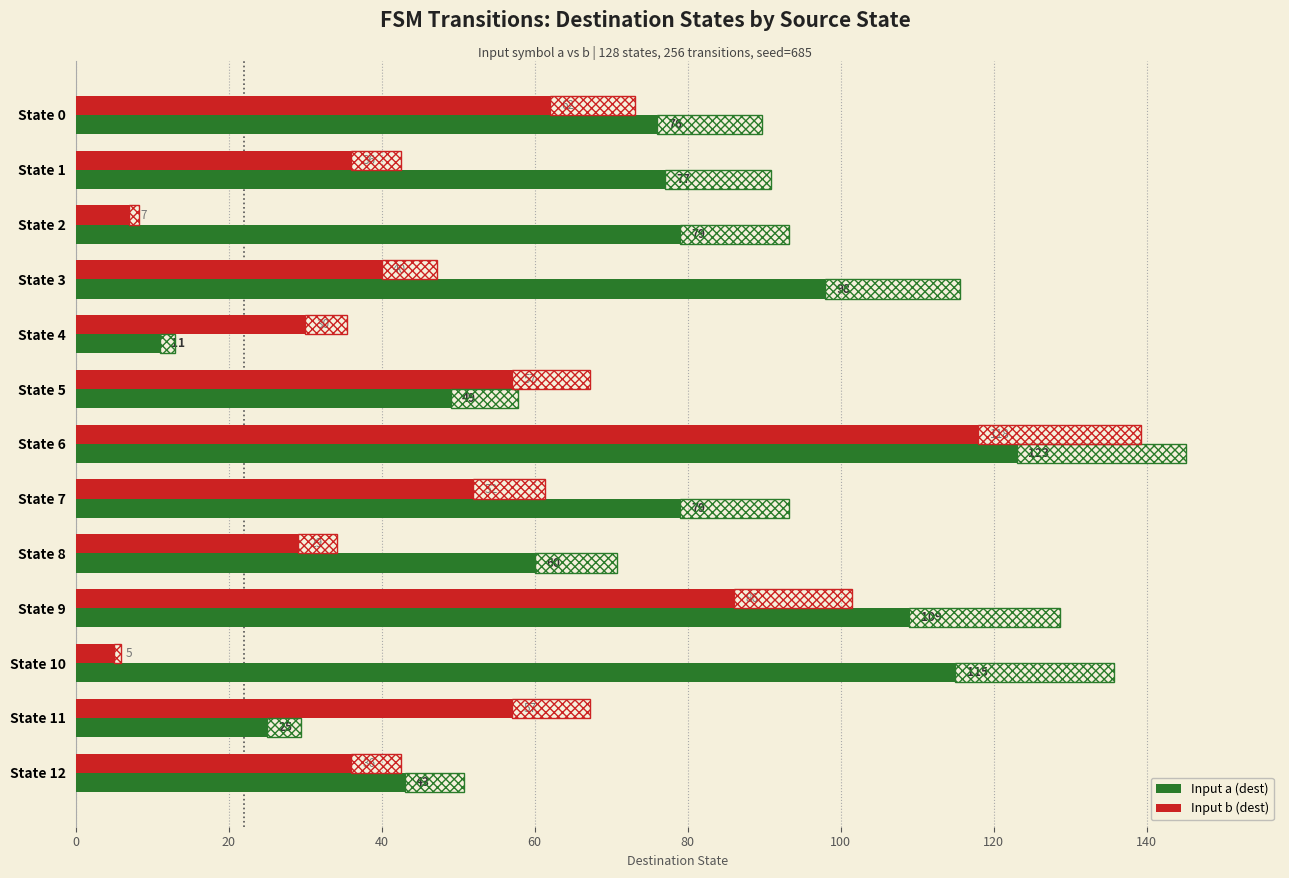

Rank the series by their average value, from highest to lowest.

Input a (dest), Input b (dest)